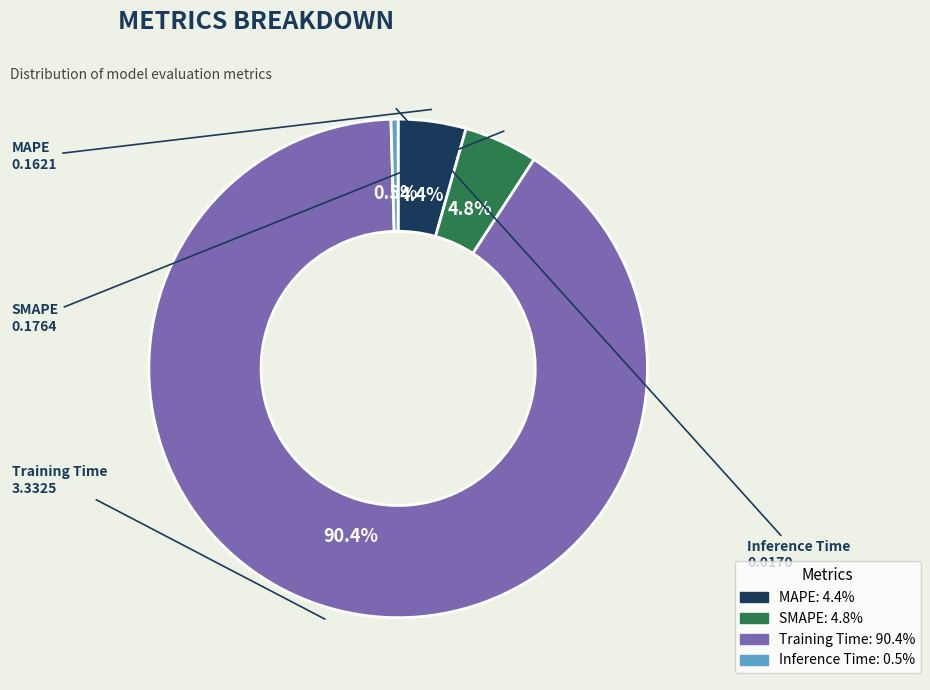

True or false: MAPE accounts for 4% of the total.

True